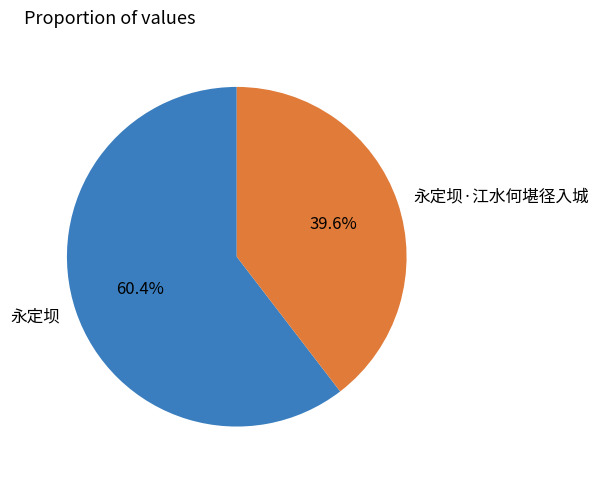

The 永定坝·江水何堪径入城 slice represents 40% of the pie. True or false?

True